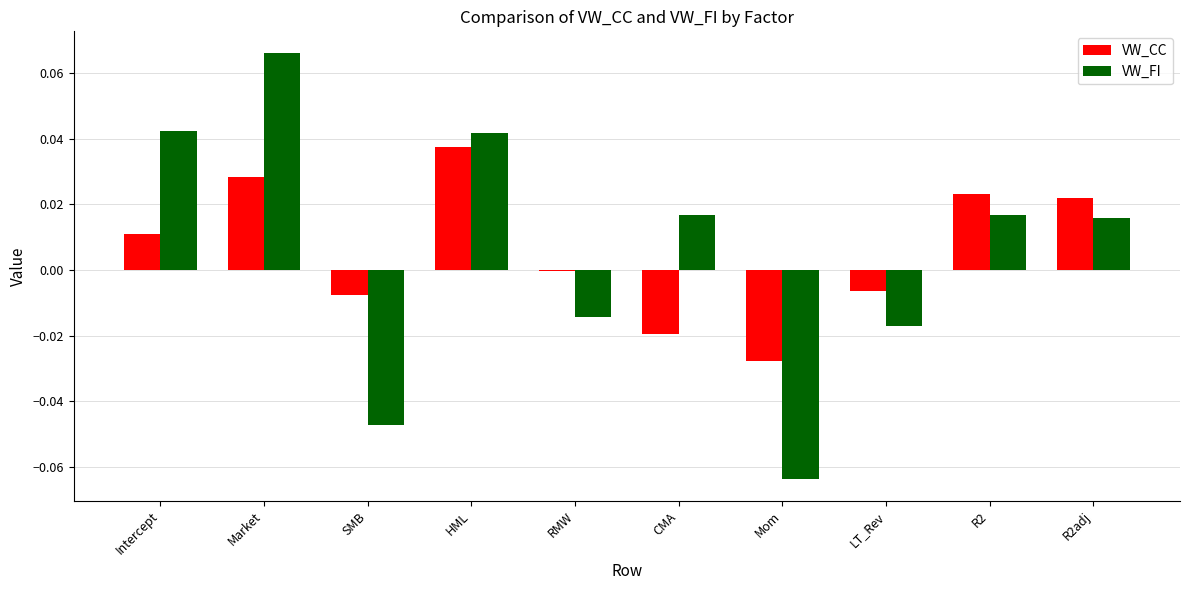

Which category has the highest value across all series?

Market